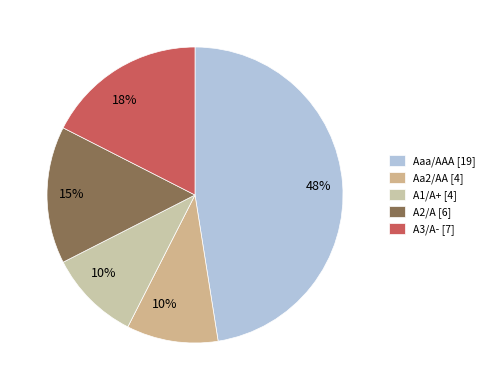

To the nearest percent, what is the difference between the largest and smallest slice percentages?

38%